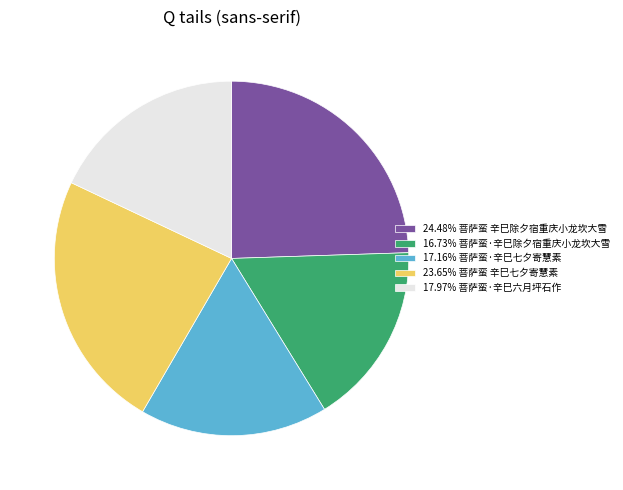

Does 24.48% 菩萨蛮 辛巳除夕宿重庆小龙坎大雪 account for over 50% of the chart?

No